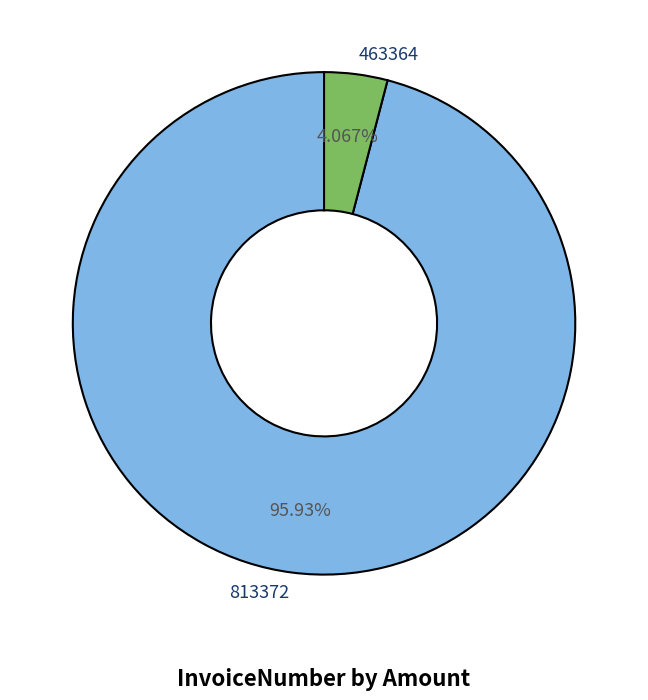

To the nearest percent, what is the combined percentage of 813372 and 463364?

100%